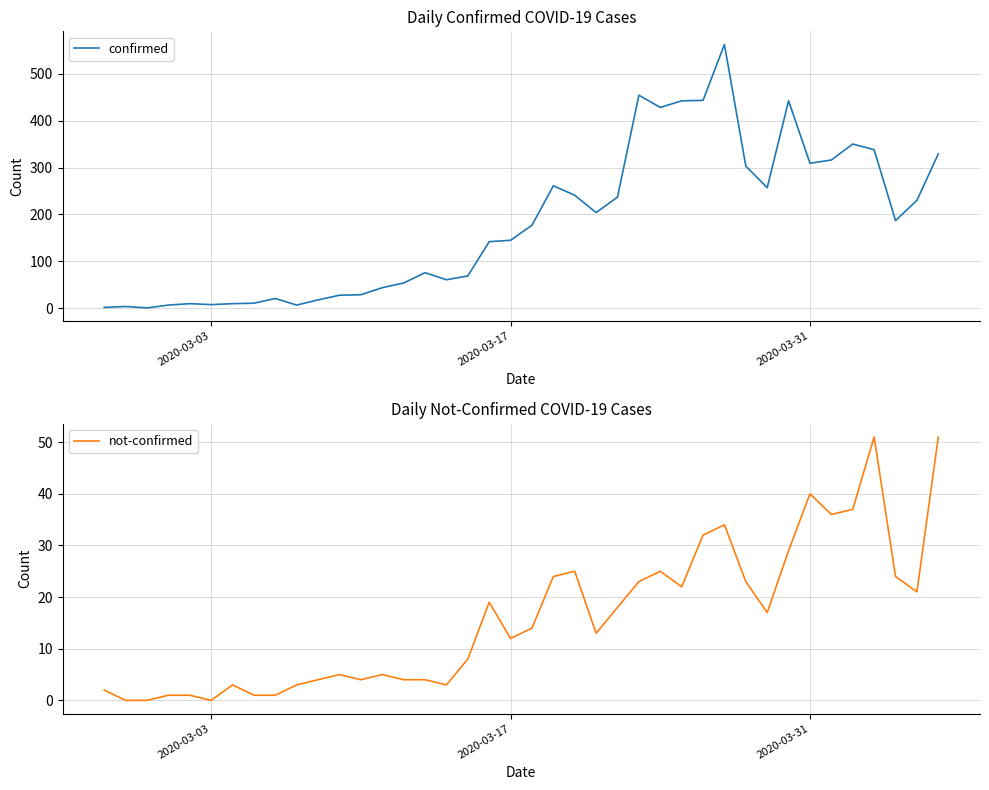

True or false: confirmed and not-confirmed cross at least once.

False